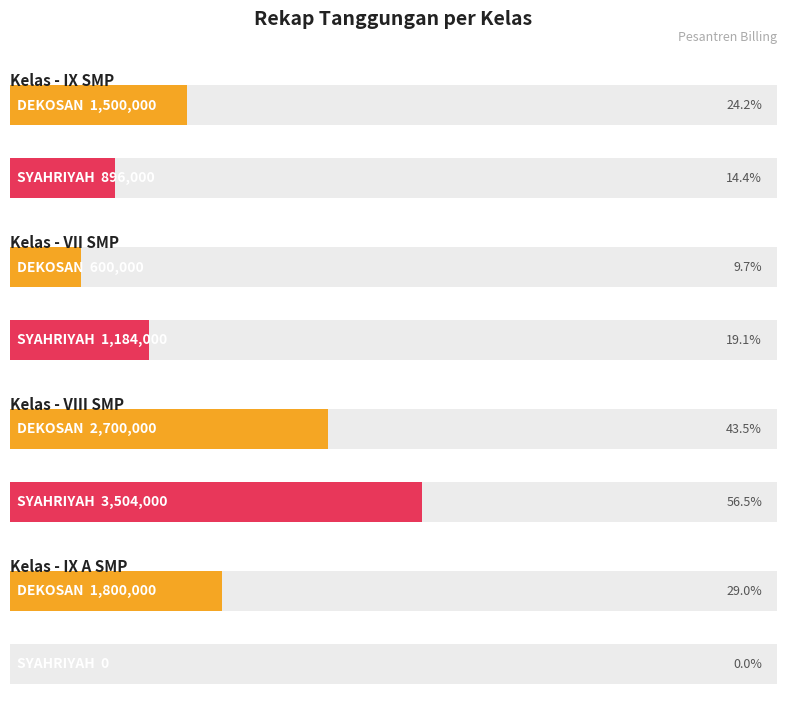

Is the value of TANGGUNGAN SYAHRIYAH at 4 greater than the value of TANGGUNGAN DEKOSAN at 10?

No